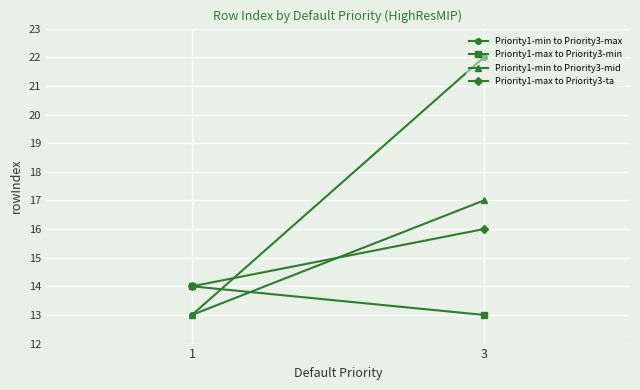

How many data points in Priority1-min to Priority3-mid are less than 17?

1